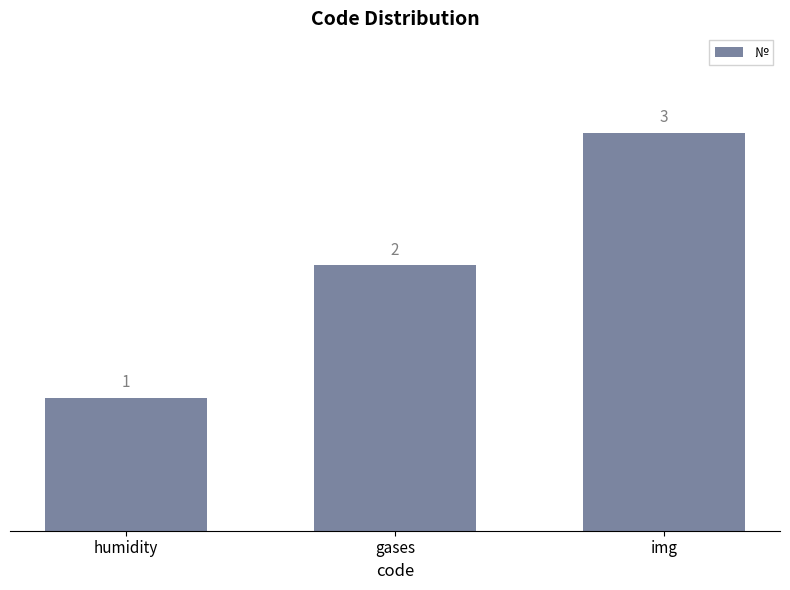

The value at img is 5. True or false?

False